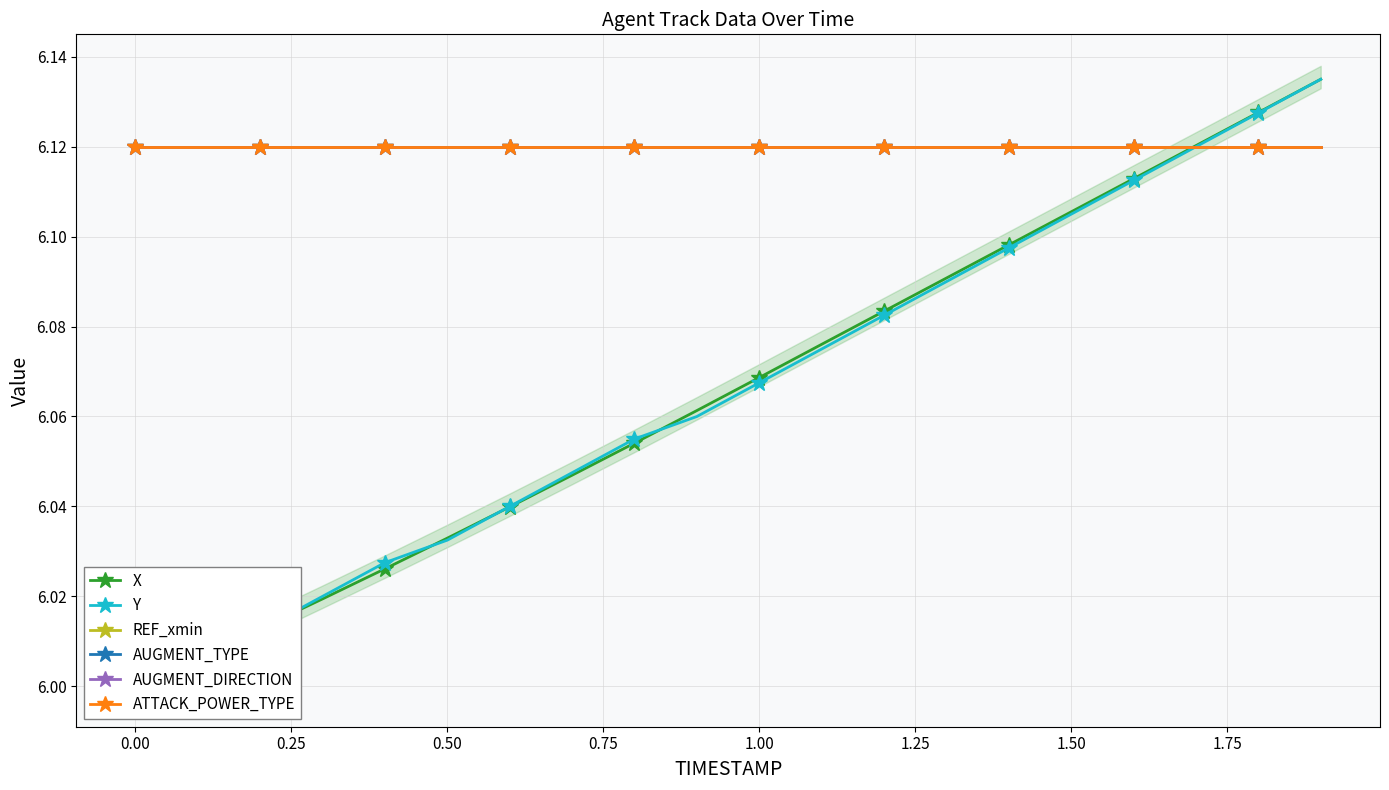

Does the chart have visible grid lines?

Yes